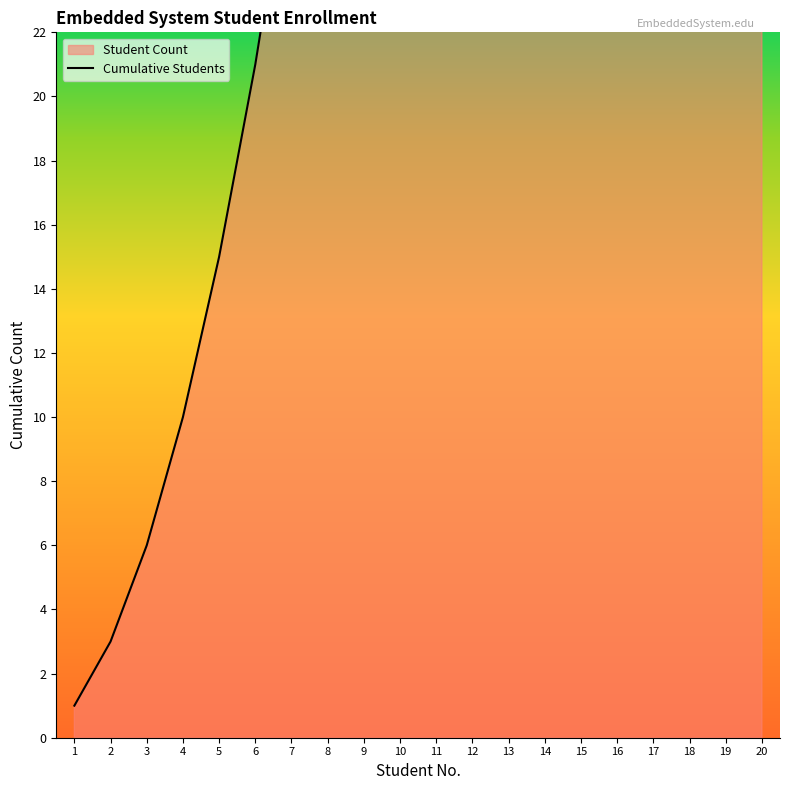

Approximately how many times larger is the value at 7 compared to 20?

0.1